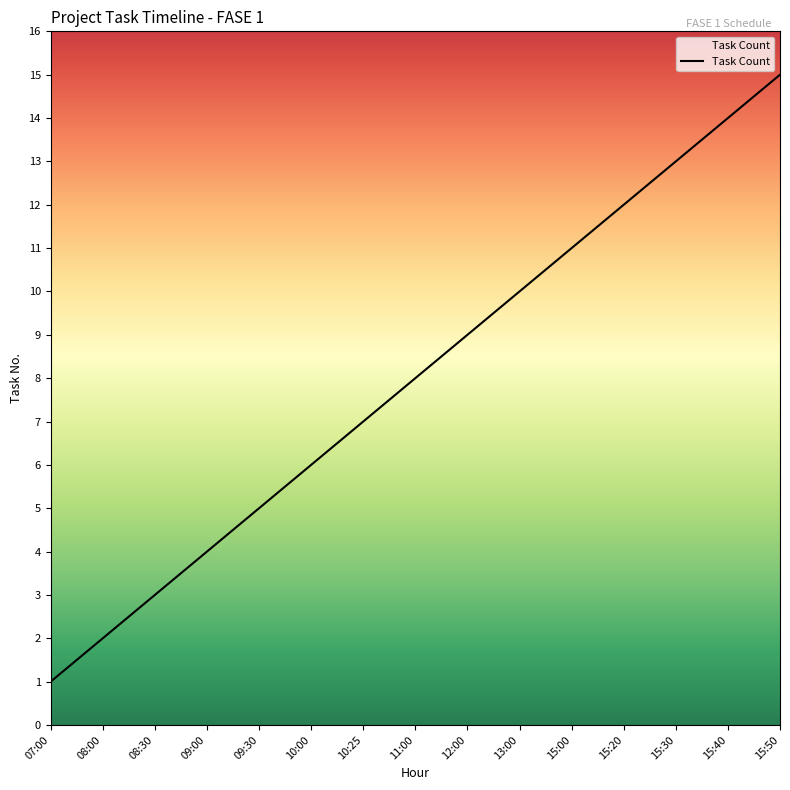

What is the maximum value shown in the chart?

15